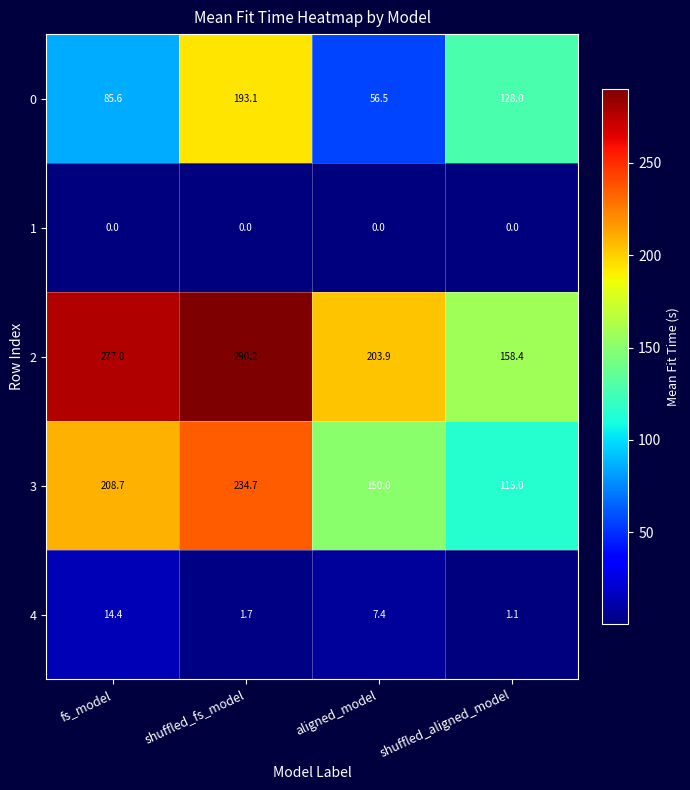

True or false: 2 has a value of 182.5 at shuffled_fs_model.

False